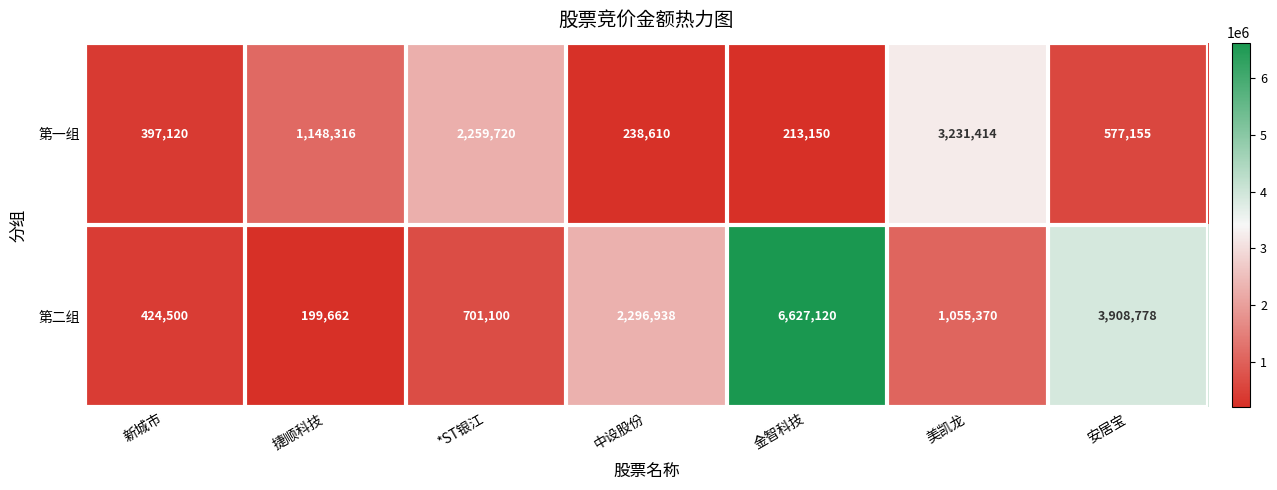

Which series has the largest total across all categories?

第二组